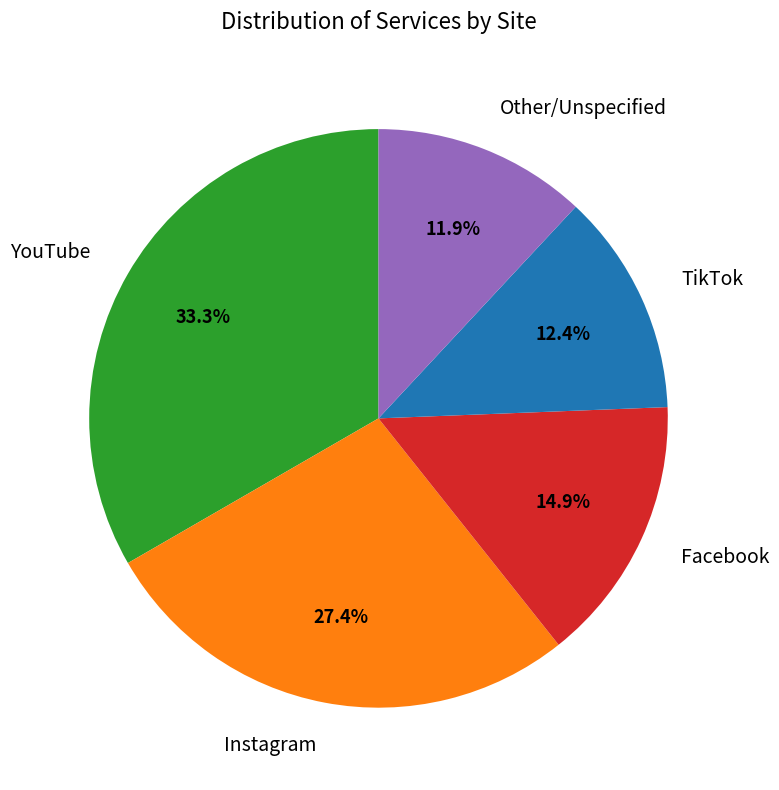

How many slices are in this pie chart?

5